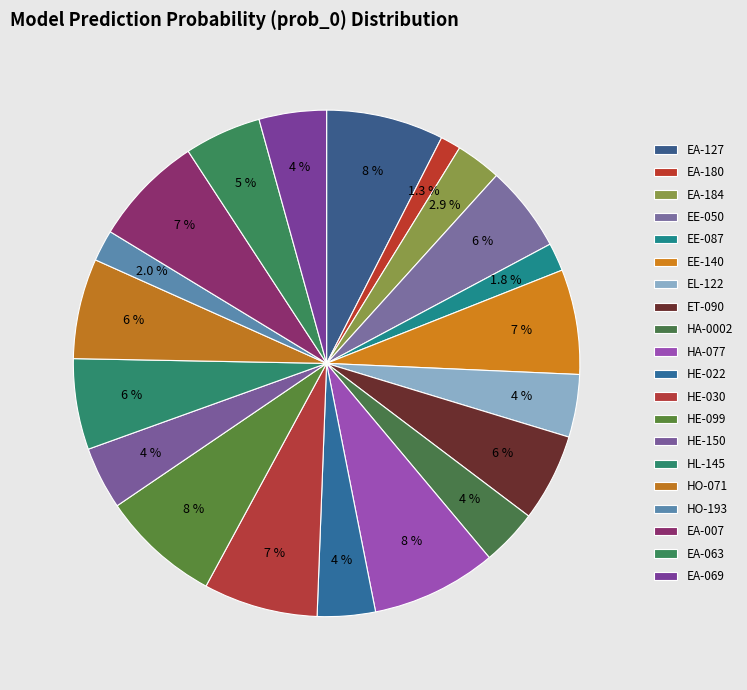

Combined, do EA-063 and HA-0002 account for over 50%?

No